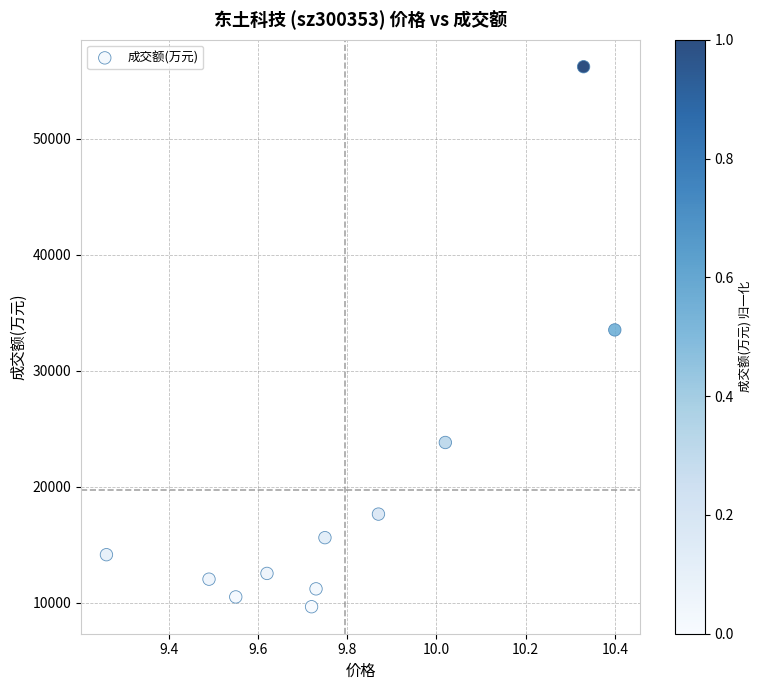

What is the range of Y values (max minus min)?

46556